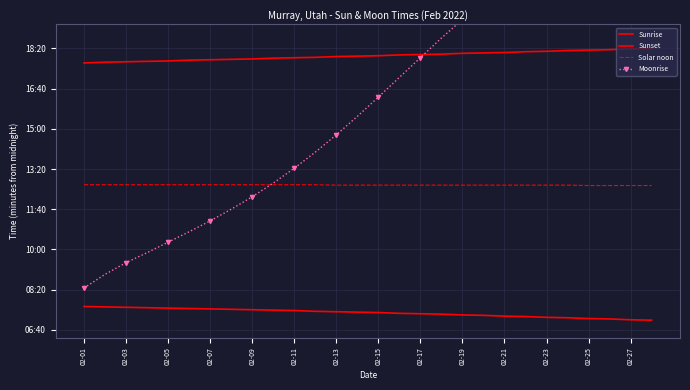

How many times do Moonrise and Sunset cross each other?

1